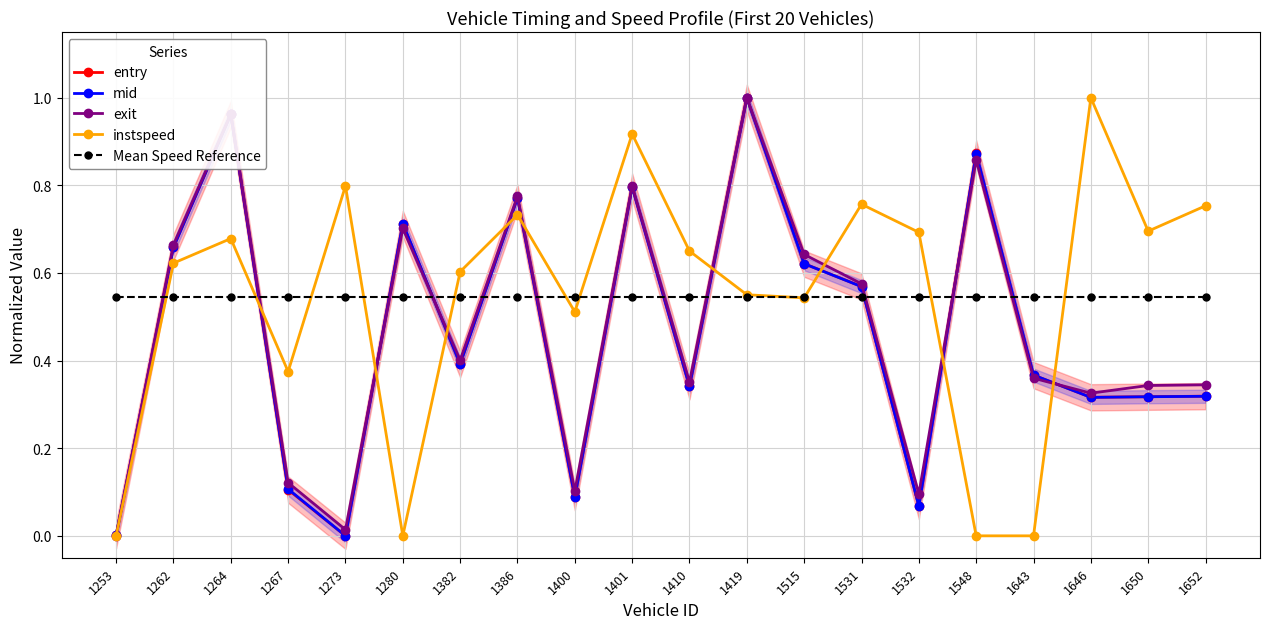

In exit, how many points are lower than both neighbors (excluding endpoints)?

6